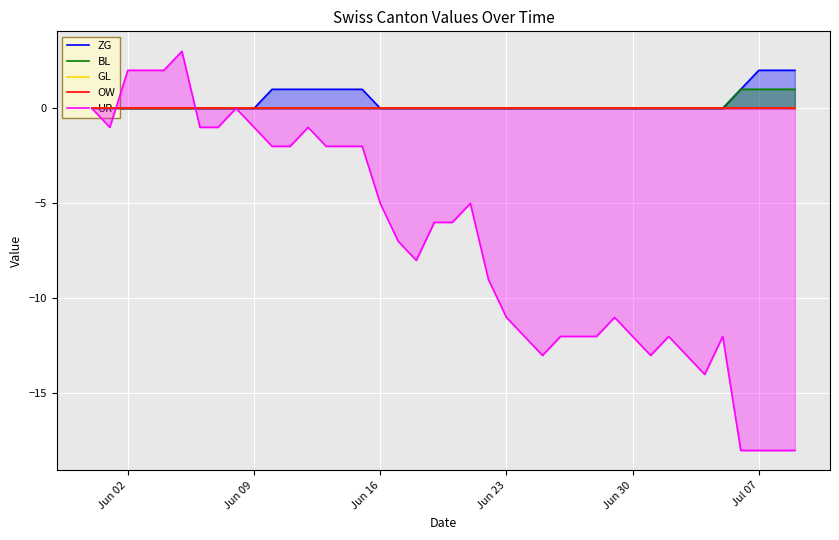

What is the highest value of the UR series?

3